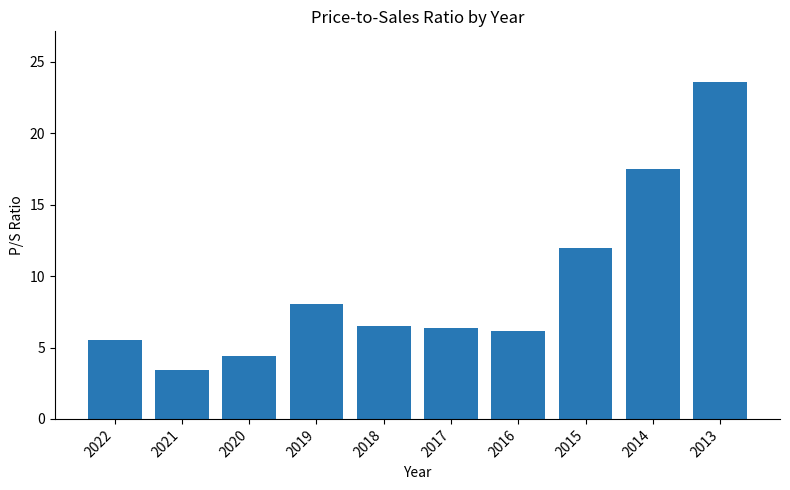

Between 2022 and 2021, which is larger?

2022